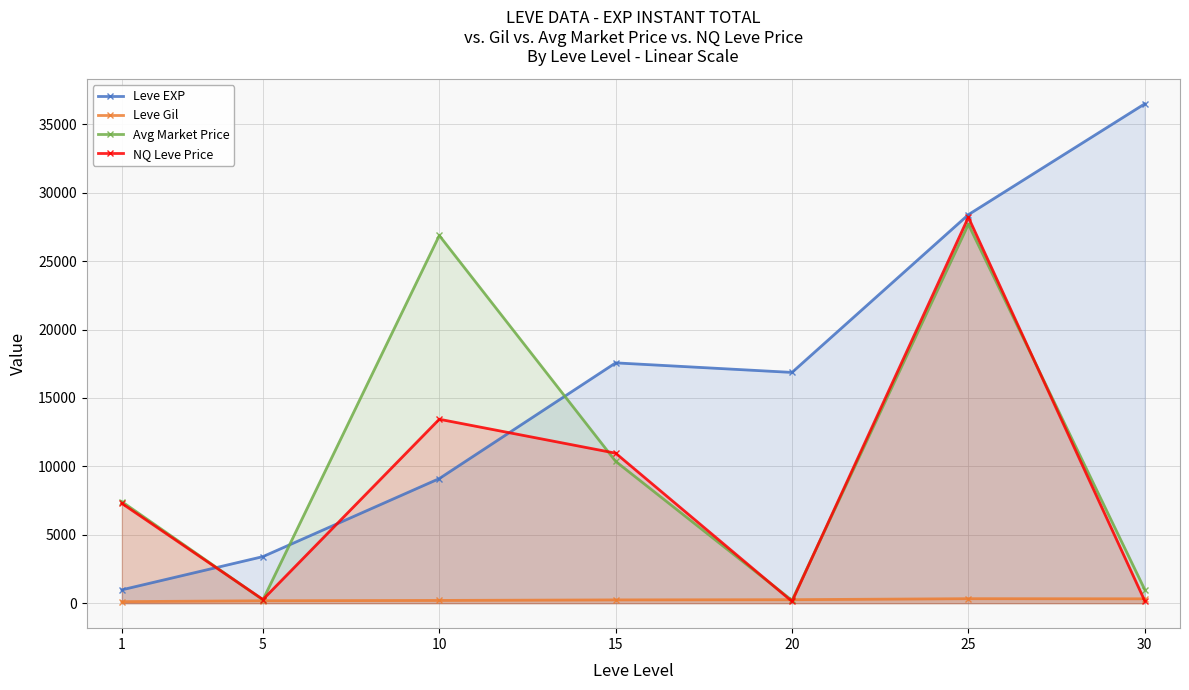

True or false: NQ Leve Price has more than 1 points higher than both neighbors.

True